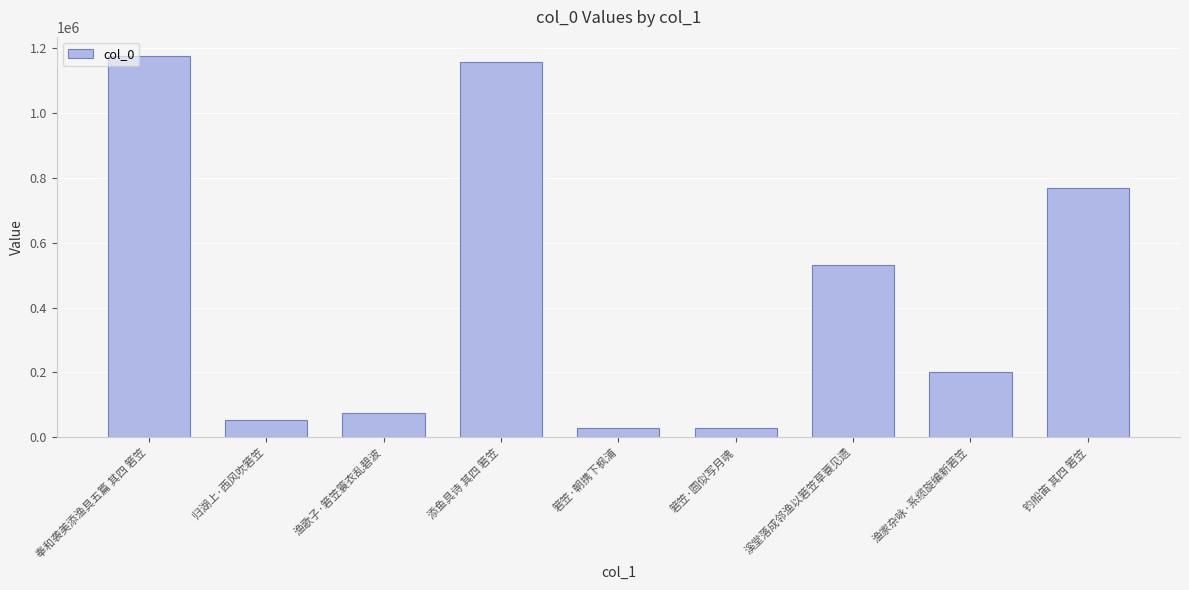

What is the sum of all values?

4018799